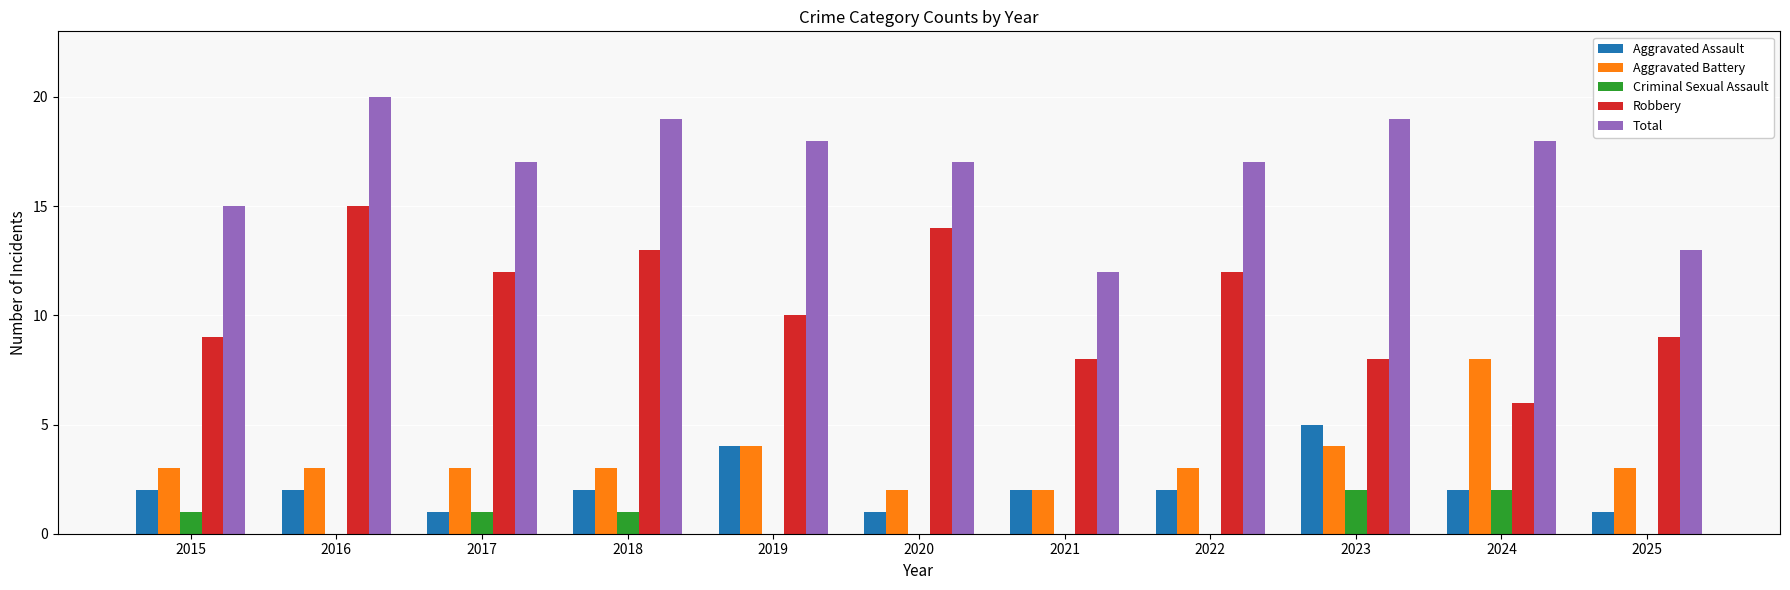

How many distinct data groups are displayed?

5